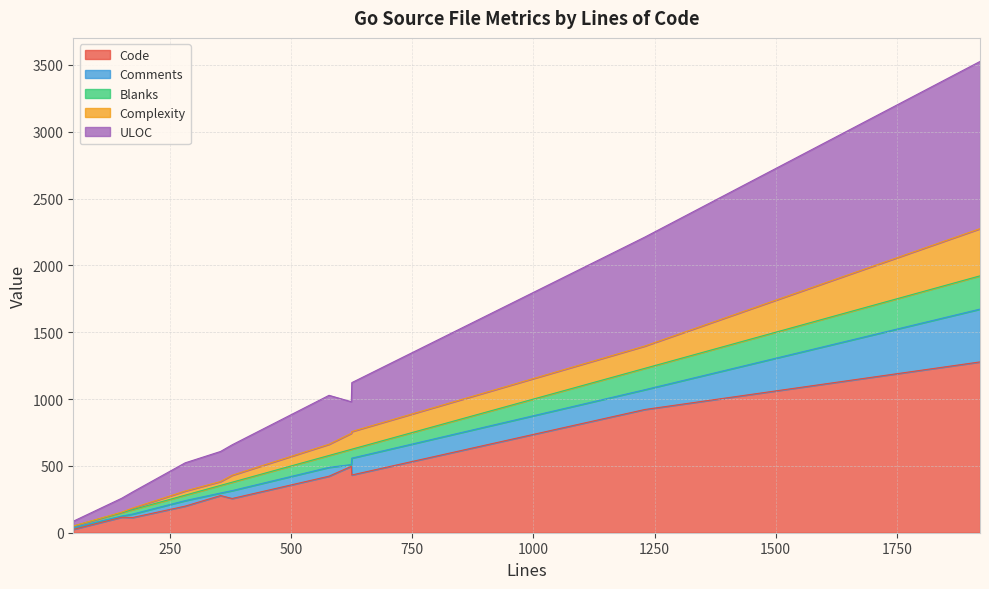

True or false: ULOC and Blanks intersect in this chart.

False